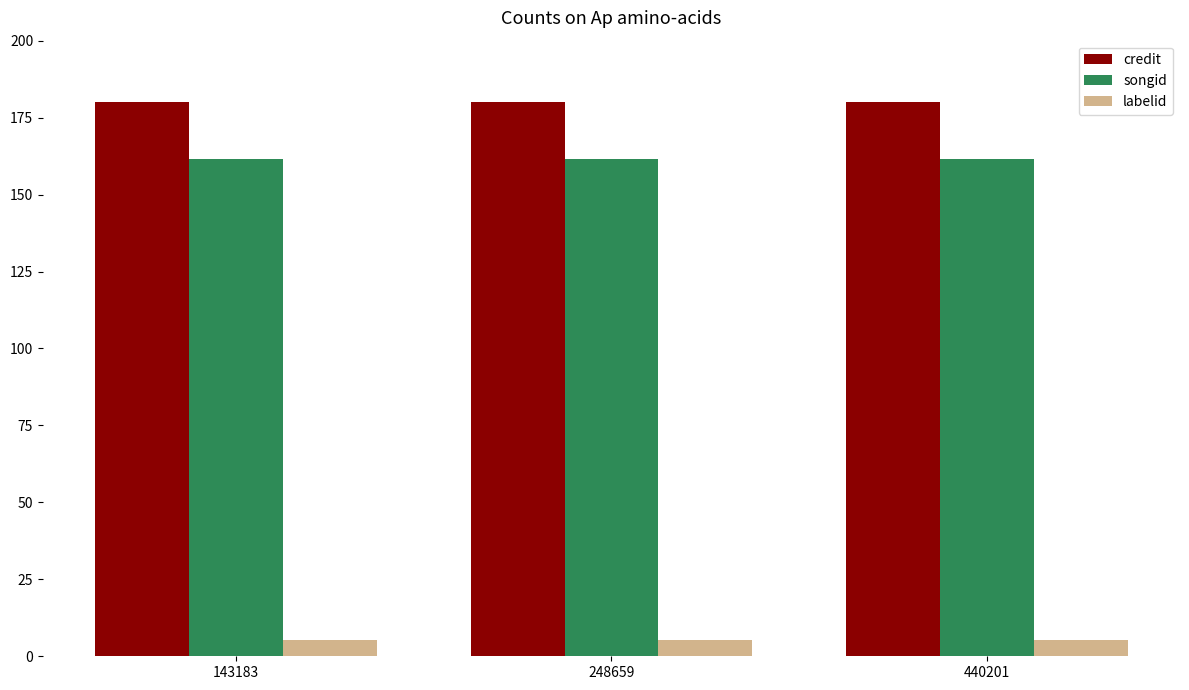

Reading right to left, transcribe all the data shown in this chart.

credit: 180.0	180.0	180.0
songid: 161.6	161.6	161.6
labelid: 5.2	5.2	5.2